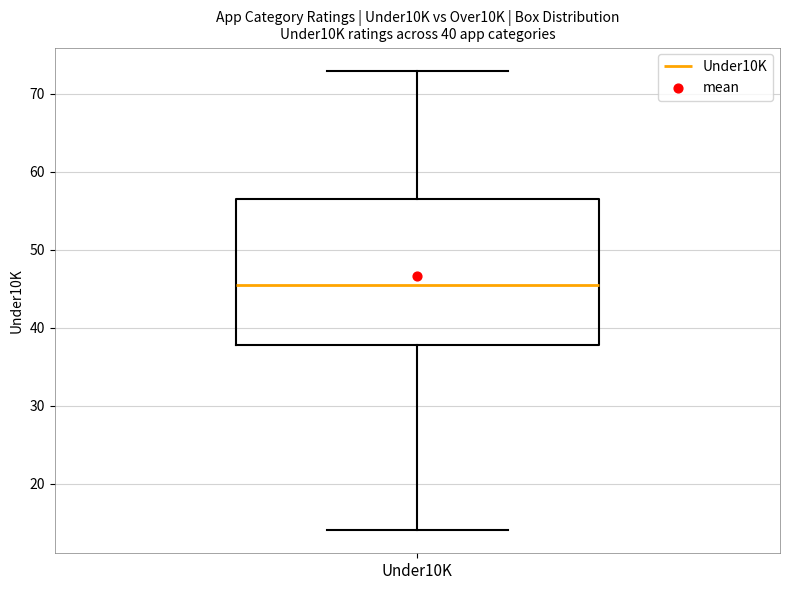

Read this box plot against the y-axis: the position of the median line, the range covered by the box, and the ends of both whiskers. The values are not printed on the chart, so give them approximately, as read against the axis.

median 46, box 38 to 57, whiskers 14 to 73